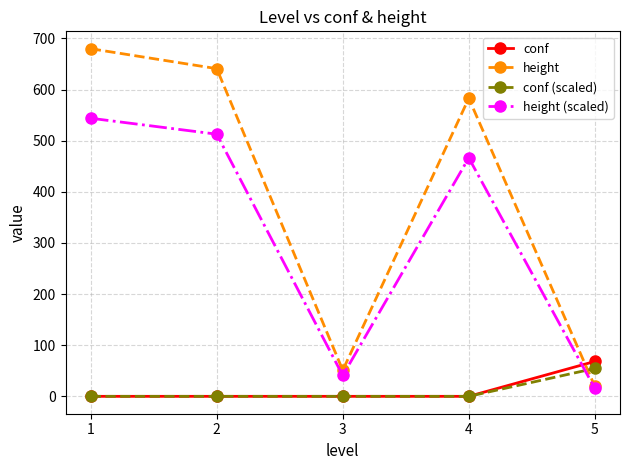

What is the maximum value shown in the chart?

680.0